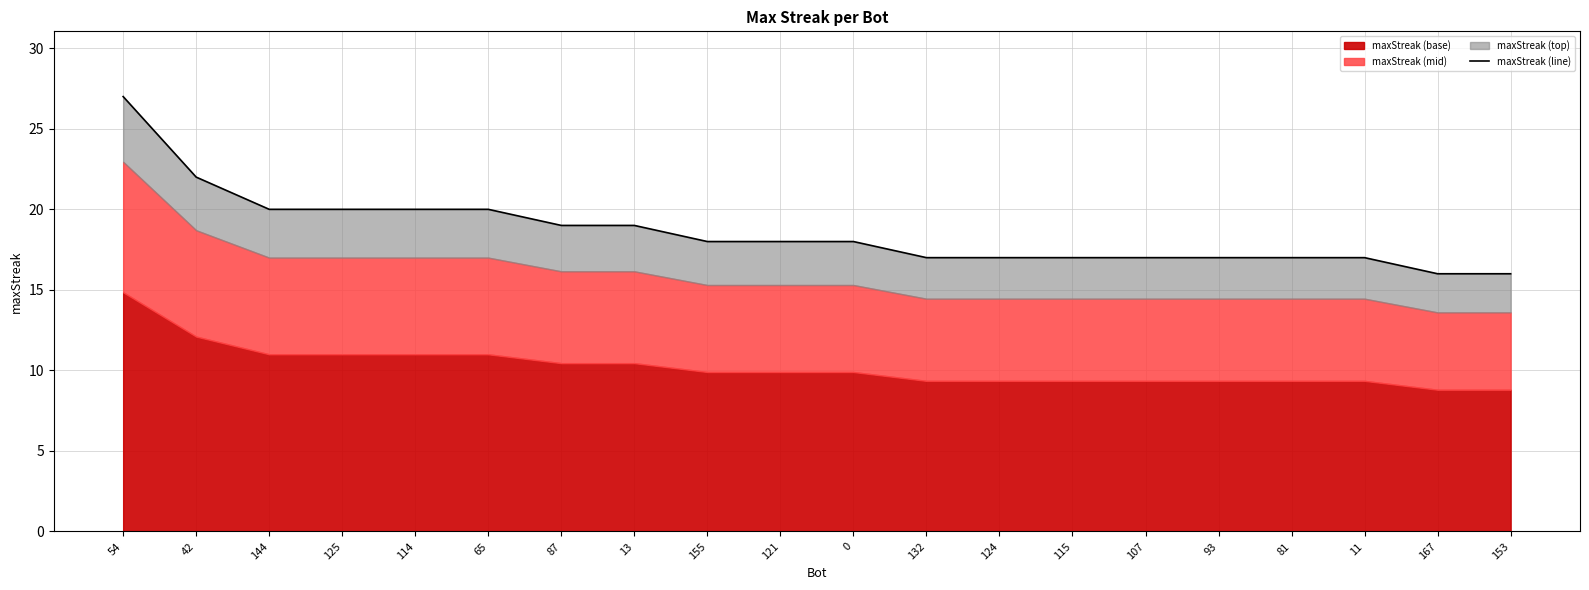

What is the label of the 6th point from the left?

65